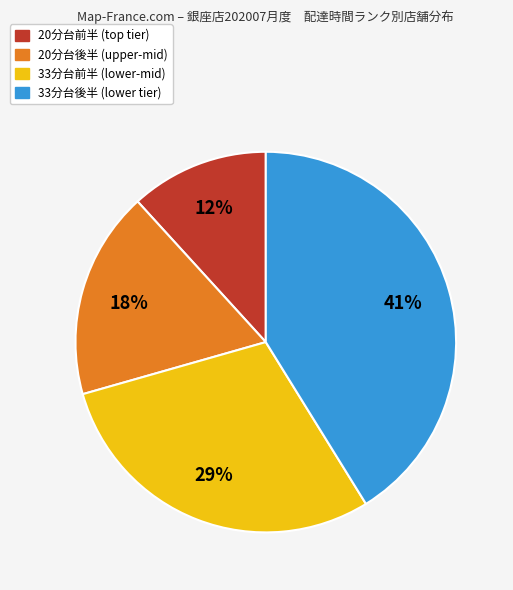

To the nearest percent, what is the average slice percentage?

25%